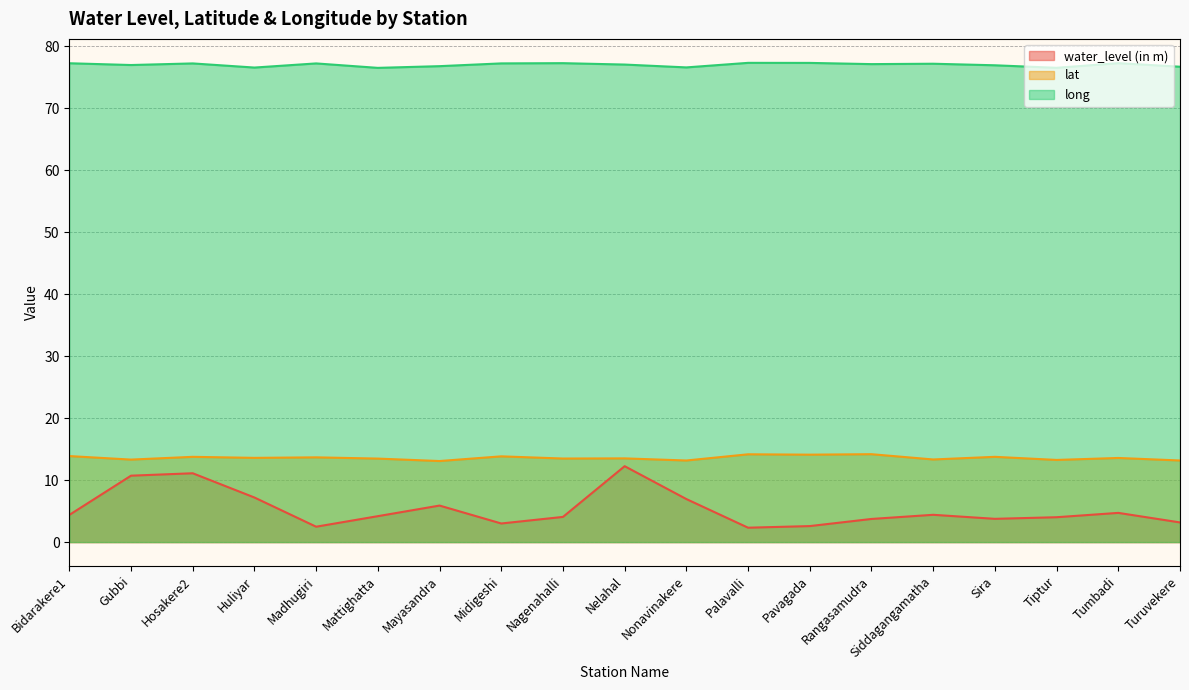

Rank the categories by lat value from highest to lowest.

Rangasamudra, Palavalli, Pavagada, Bidarakere1, Midigeshi, Hosakere2, Sira, Madhugiri, Huliyar, Tumbadi, Nelahal, Nagenahalli, Mattighatta, Siddagangamatha, Gubbi, Tiptur, Turuvekere, Nonavinakere, Mayasandra